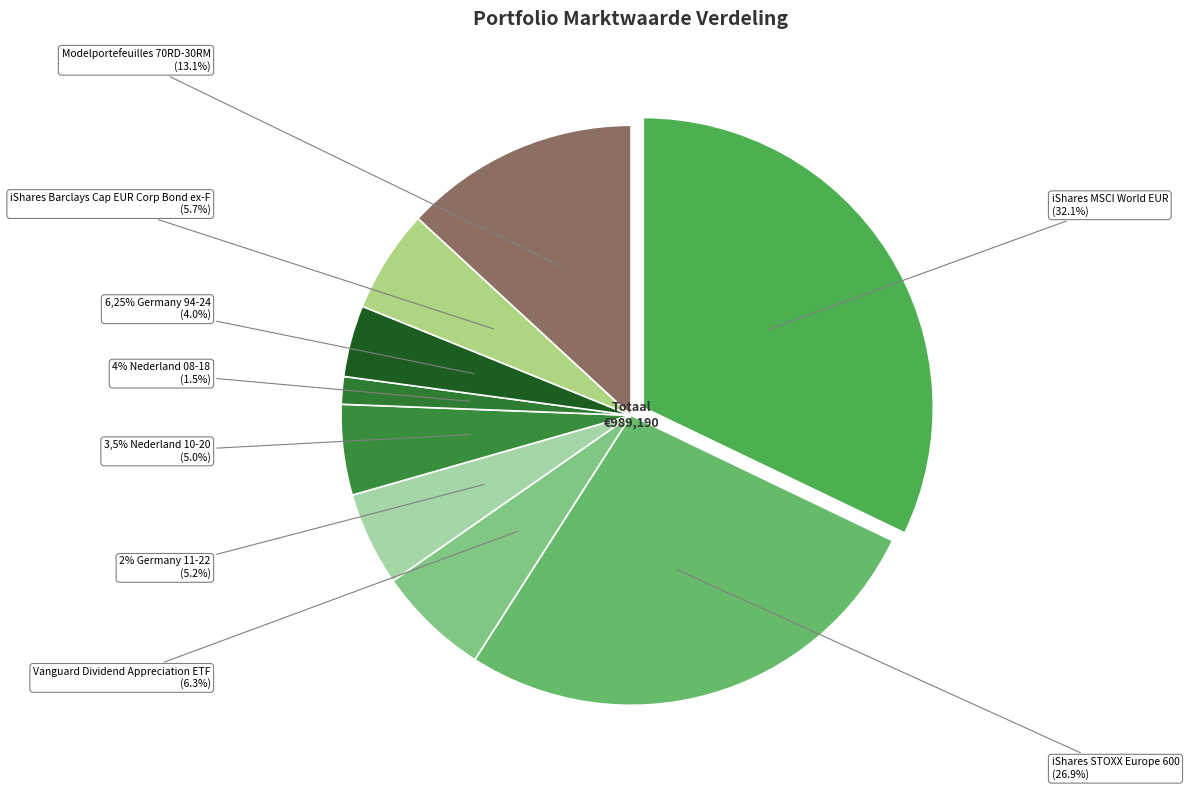

To the nearest percent, what is the combined percentage of 4% Nederland 08-18 and 2% Germany 11-22?

7%